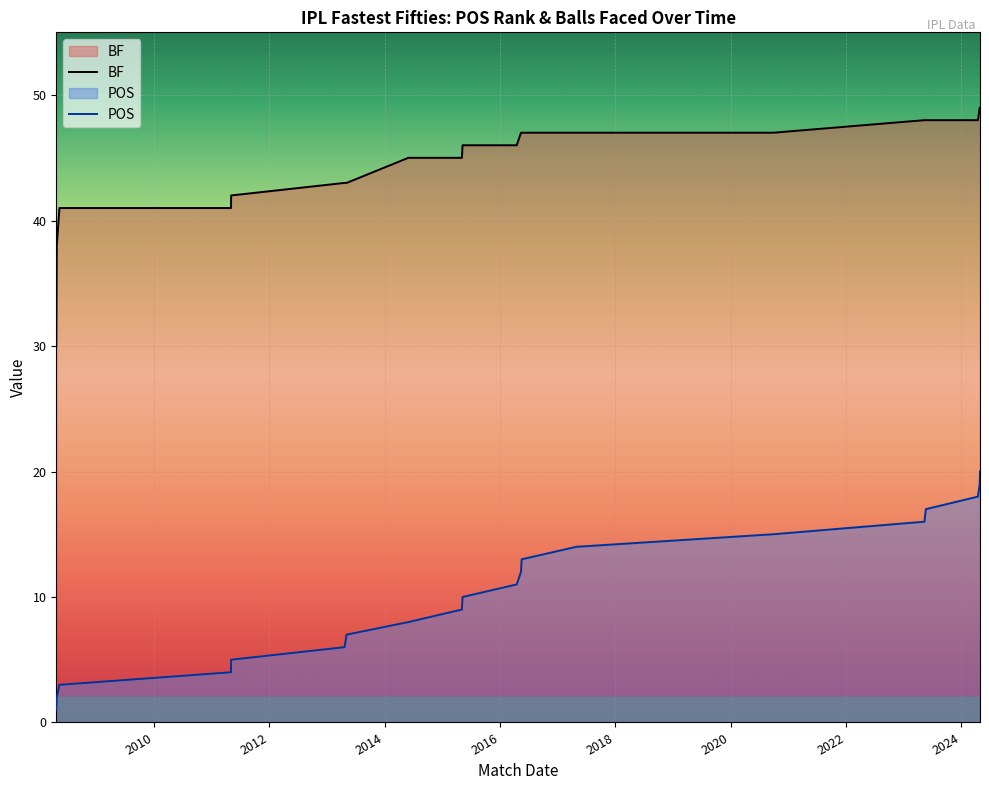

True or false: POS and BF intersect in this chart.

False